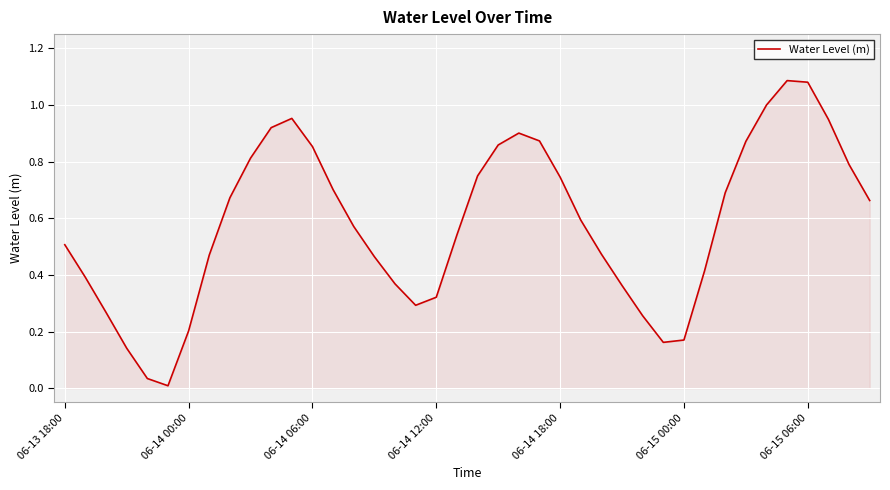

What is the sum of all values?

23.2